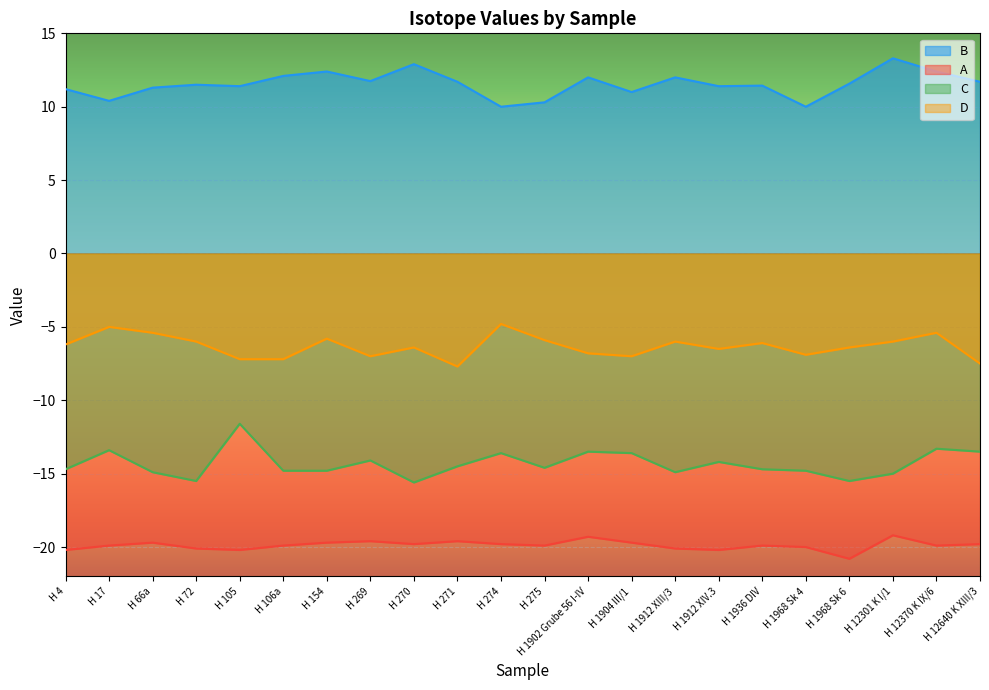

Reading right to left, list all the values displayed in this chart.

B: 11.7	12.4	13.3	11.6	10.0	11.4	11.4	12.0	11.0	12.0	10.3	10.0	11.7	12.9	11.7	12.4	12.1	11.4	11.5	11.3	10.4	11.2
A: -19.8	-19.9	-19.2	-20.8	-20.0	-19.9	-20.2	-20.1	-19.7	-19.3	-19.9	-19.8	-19.6	-19.8	-19.6	-19.7	-19.9	-20.2	-20.1	-19.7	-19.9	-20.2
C: -13.5	-13.3	-15.0	-15.5	-14.8	-14.7	-14.2	-14.9	-13.6	-13.5	-14.6	-13.6	-14.5	-15.6	-14.1	-14.8	-14.8	-11.6	-15.5	-14.9	-13.4	-14.7
D: -7.5	-5.4	-6.0	-6.4	-6.9	-6.1	-6.5	-6.0	-7.0	-6.8	-5.9	-4.8	-7.7	-6.4	-7.0	-5.8	-7.2	-7.2	-6.0	-5.4	-5.0	-6.2